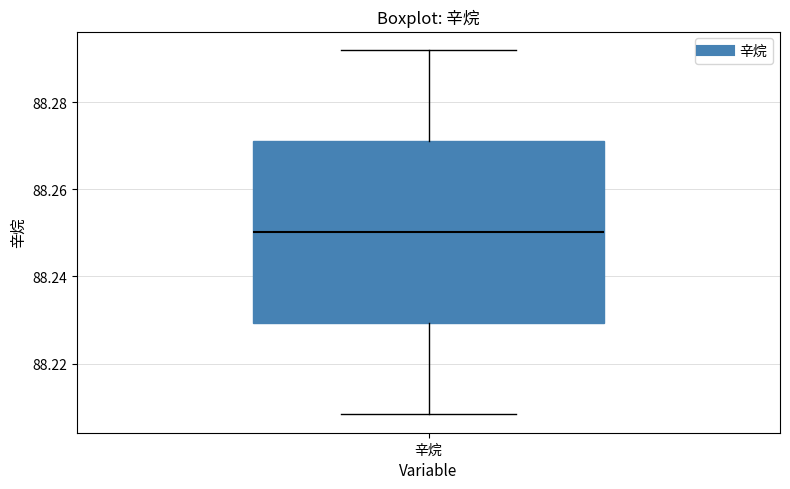

Transcribe this box plot: give where the median line is, the range the box spans, and where the two whiskers end, as read against the y-axis. The values are not printed on the chart, so give them approximately, as read against the axis.

median 88.250, box 88.230 to 88.272, whiskers 88.208 to 88.292